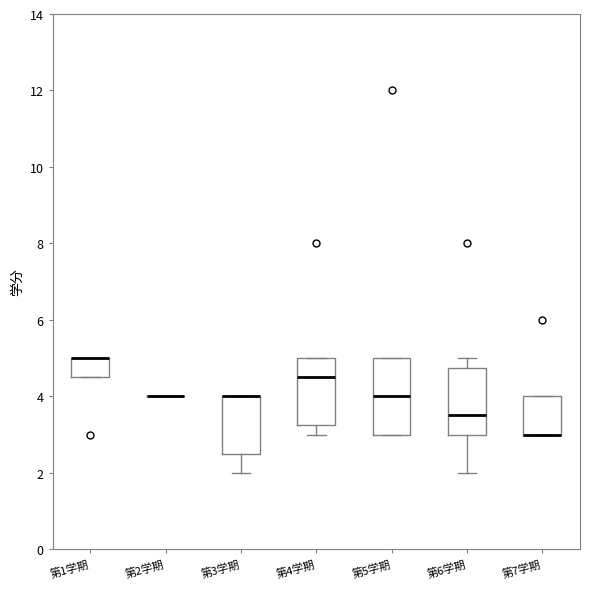

Comparing the boxes themselves (not the whiskers), which one is the tallest?

第5学期